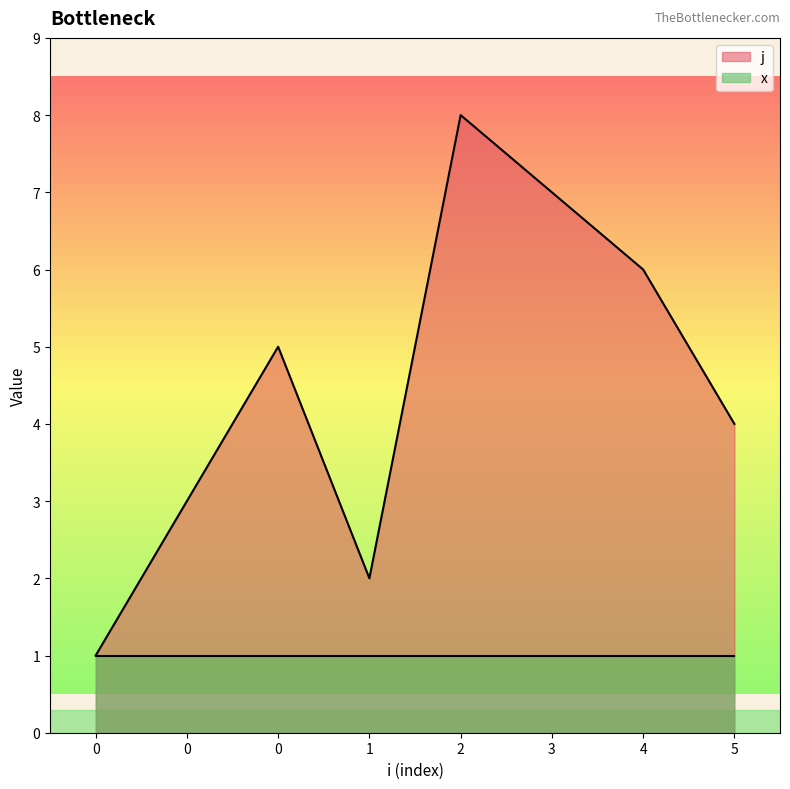

List the labels in order of value, largest first.

2, 3, 4, 0, 5, 0, 1, 0